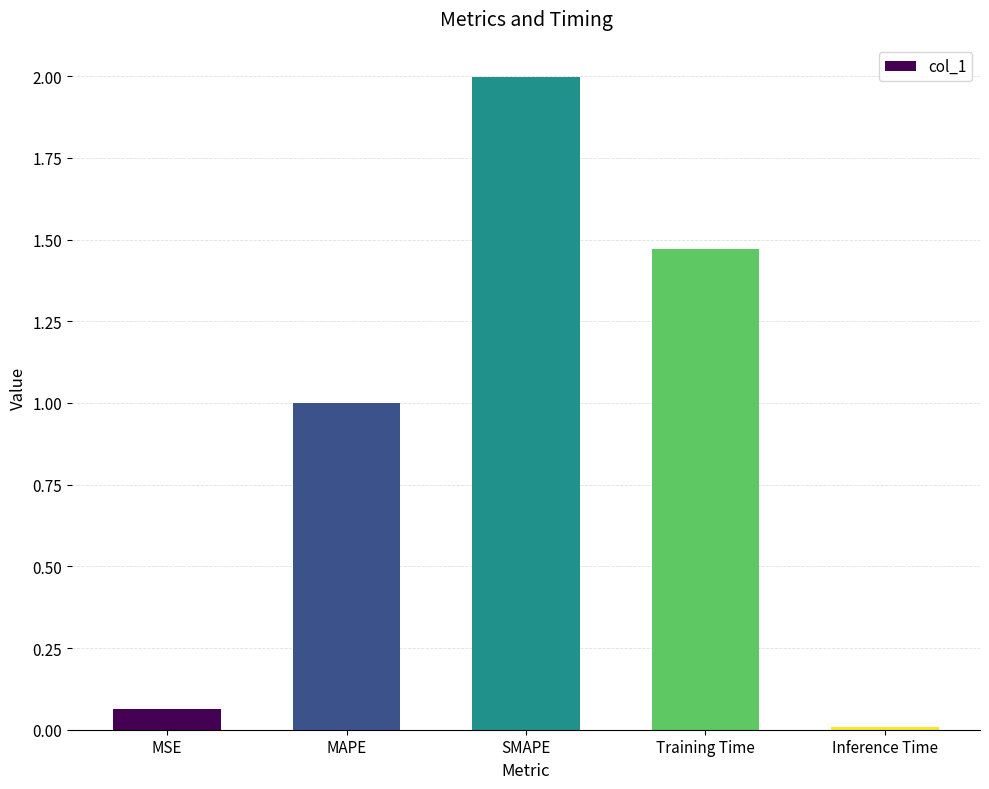

At which category does the chart reach its minimum across all series?

Inference Time